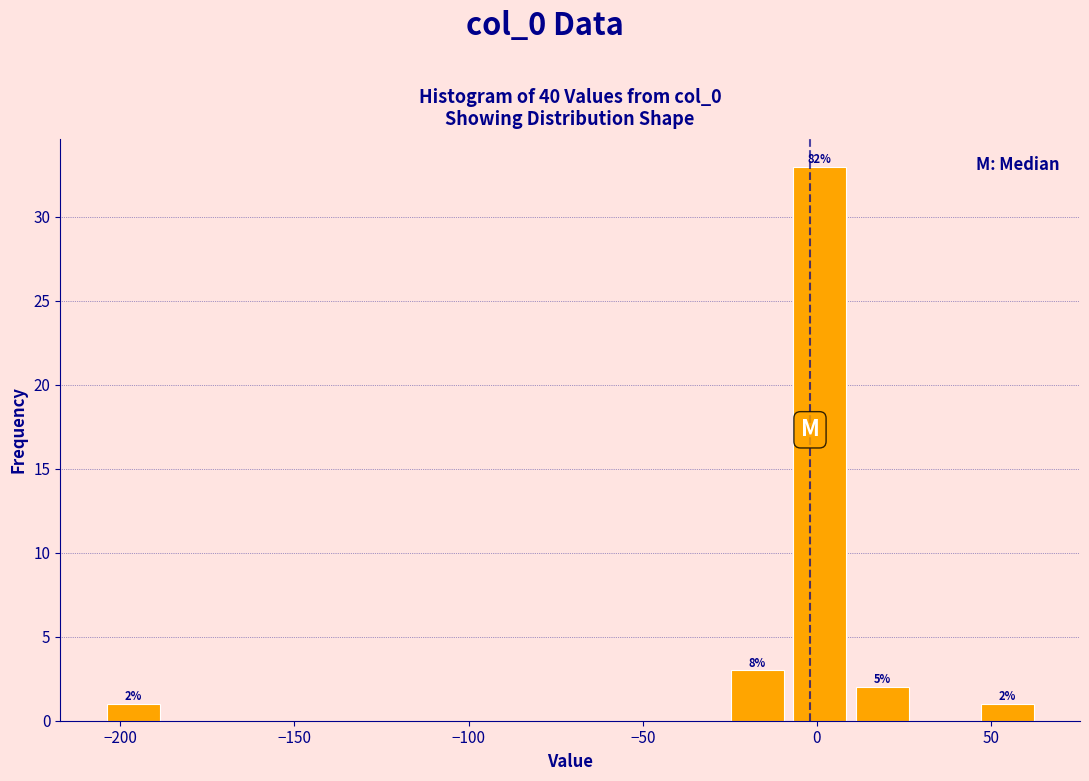

Around what value on the x-axis is the tallest bar? Give the approximate position of its centre, as read against the axis.

0